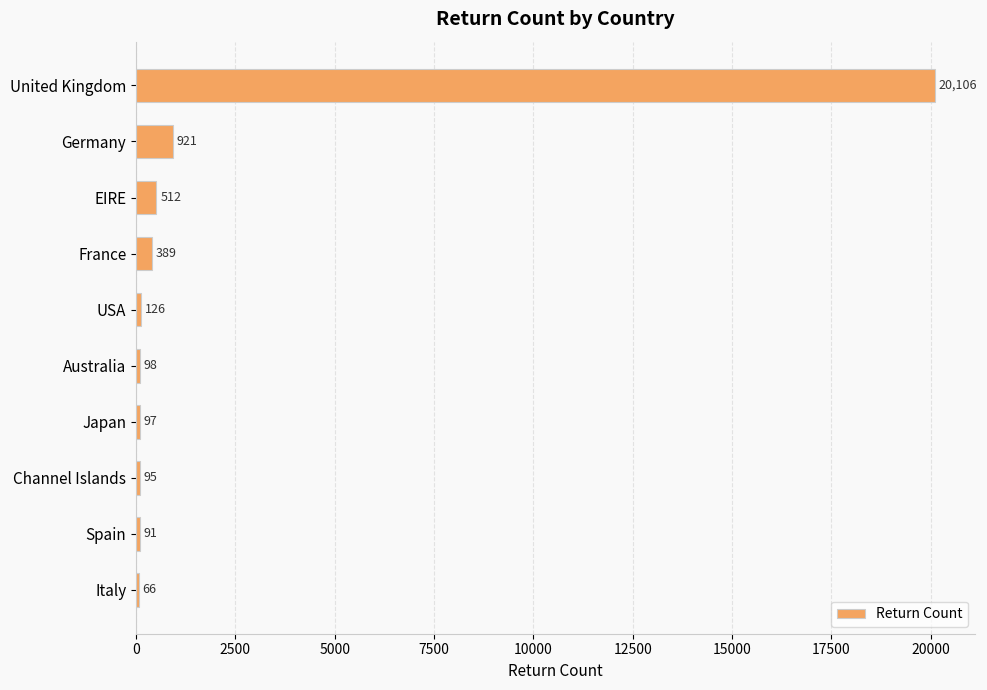

Approximately how many times larger is the value at United Kingdom compared to Channel Islands?

211.6